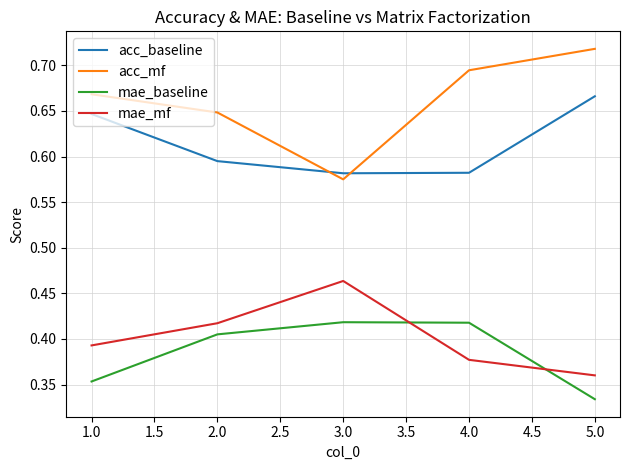

Which series has the largest total across all categories?

acc_mf